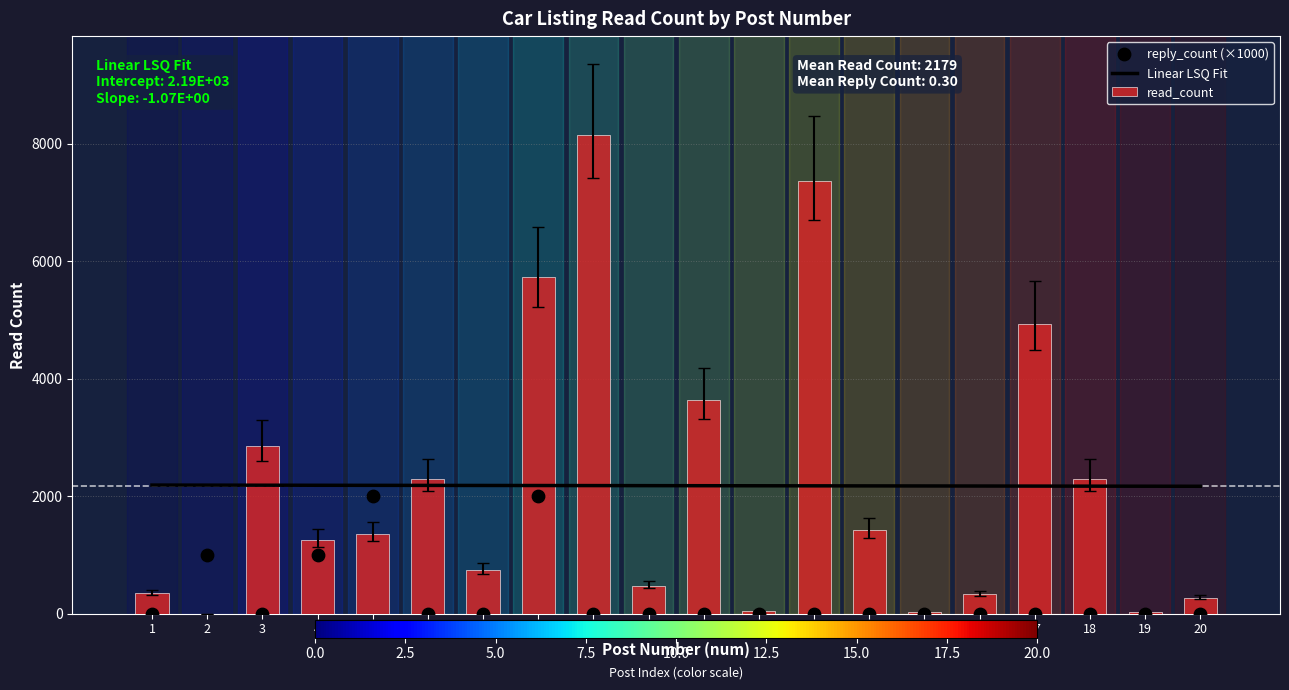

At which category is the sum across all series the highest?

9